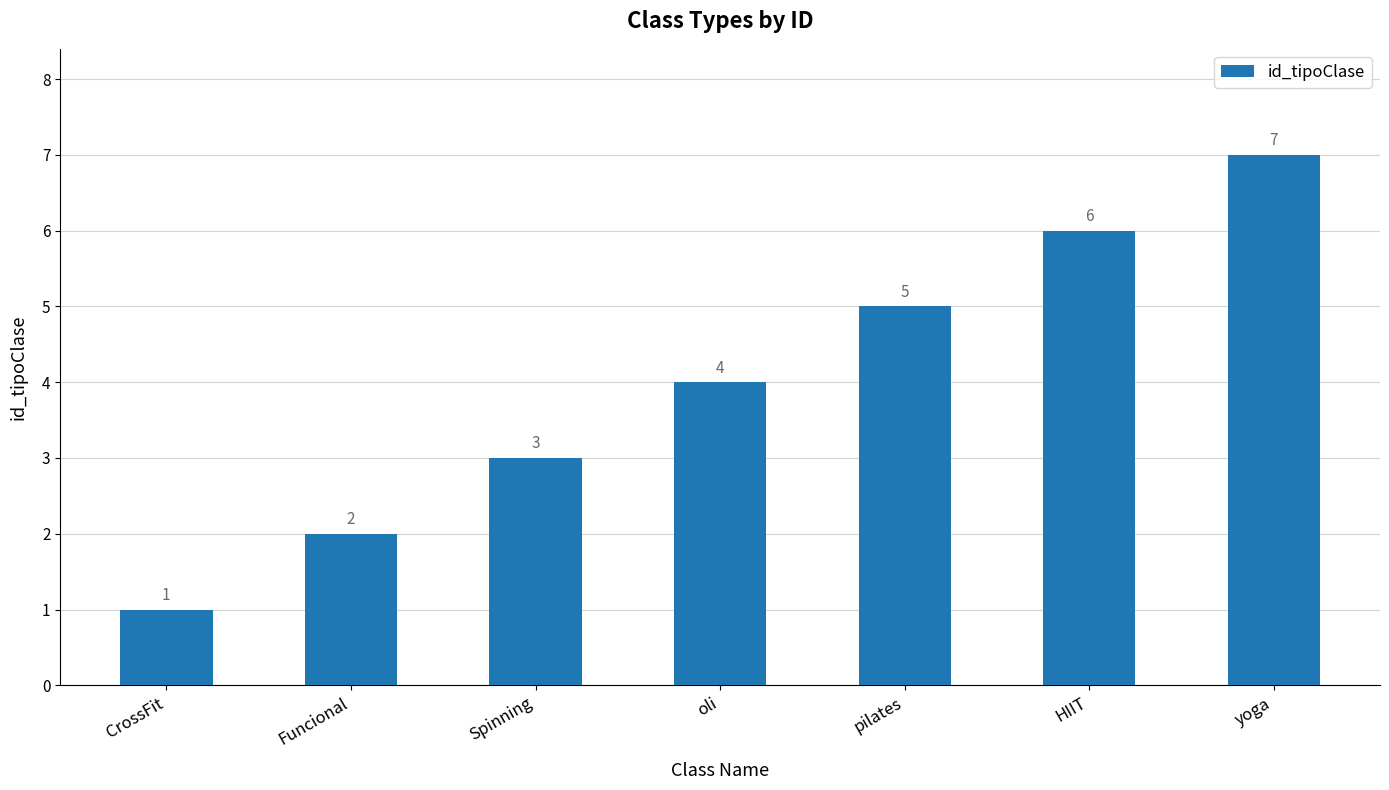

What is the difference between the values at CrossFit and pilates?

4